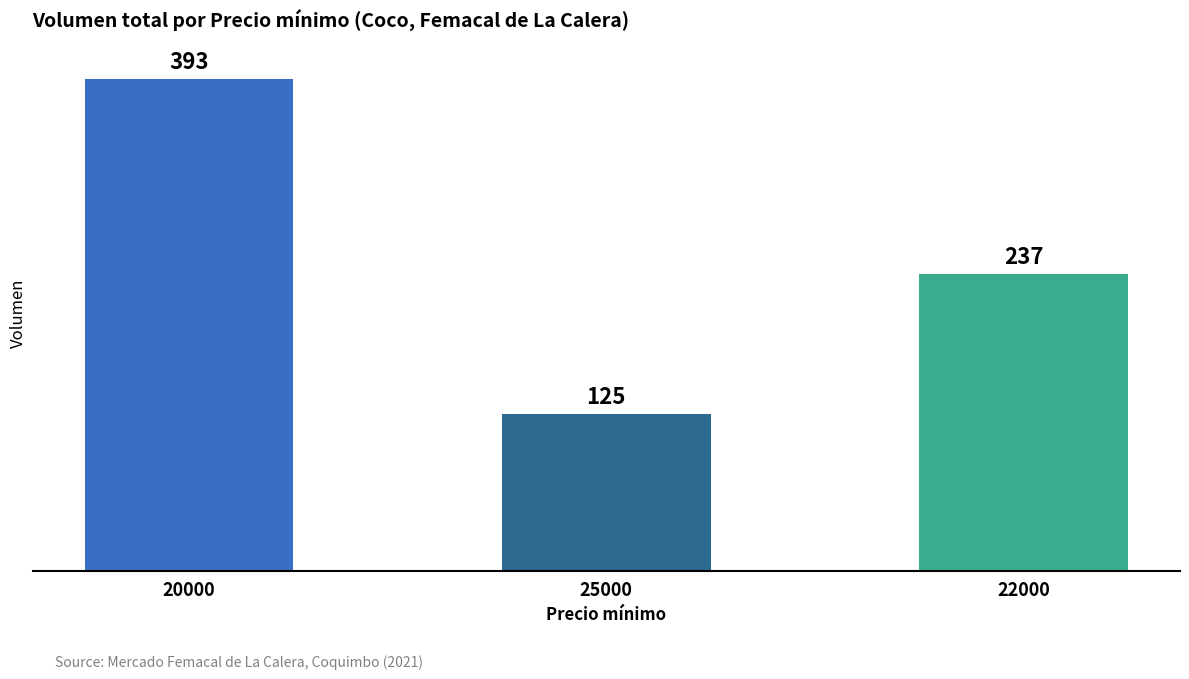

True or false: the data shows 237 at 22000.

True